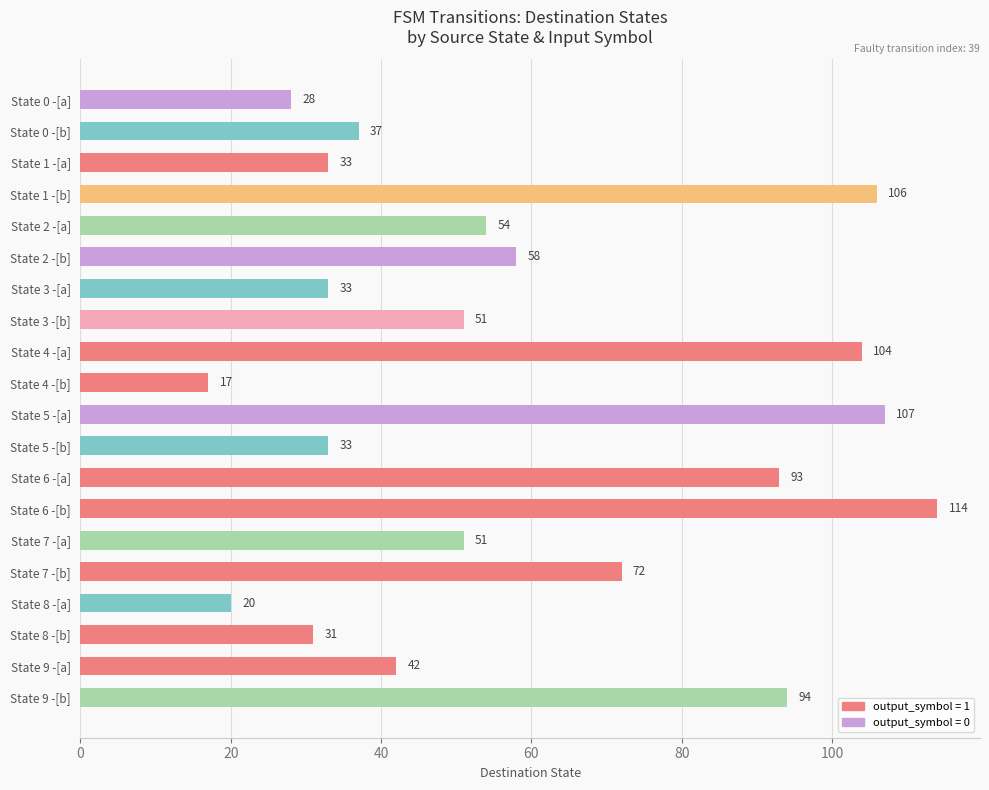

Is it true that the value at State 8 -[a] is 13?

False